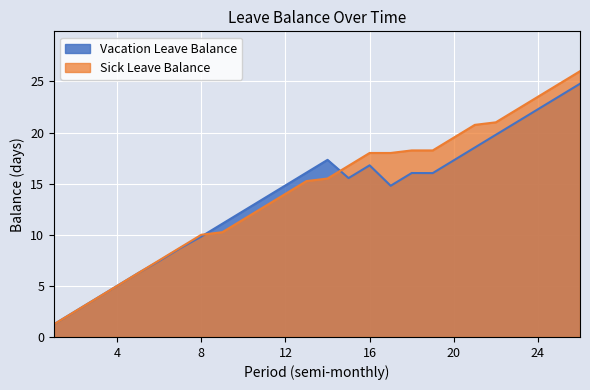

How many lines are shown in the chart?

2